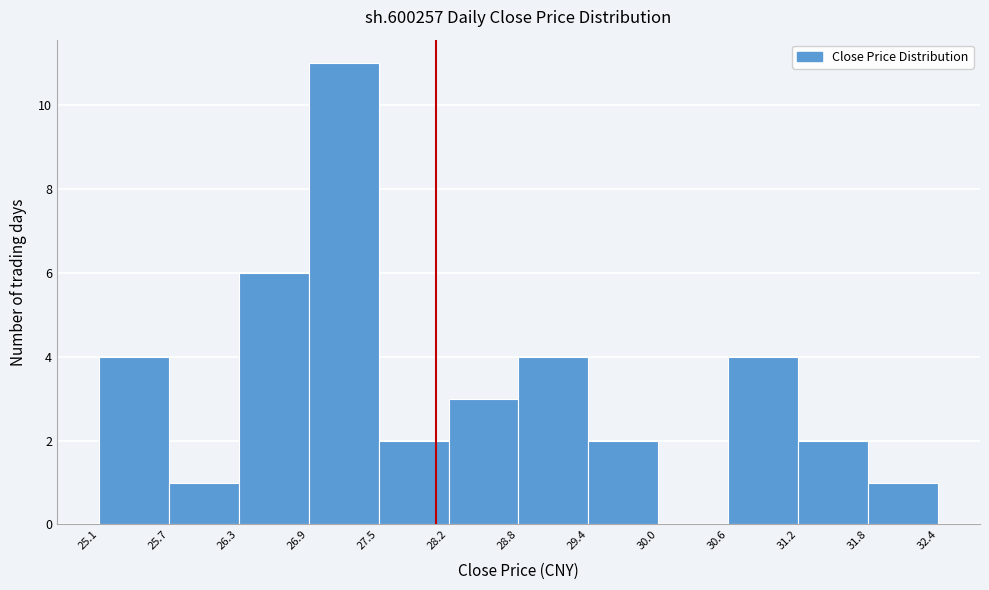

Reading left to right, transcribe this chart: for each bar, give the range it covers on the x-axis and its height. The values are not printed on the chart, so give them approximately, as read against the axis.

25.1 to 25.7: 4
25.7 to 26.3: 1
26.3 to 26.9: 6
26.9 to 27.5: 11
27.5 to 28.2: 2
28.2 to 28.8: 3
28.8 to 29.4: 4
29.4 to 30.0: 2
30.0 to 30.6: 0
30.6 to 31.2: 4
31.2 to 31.8: 2
31.8 to 32.4: 1